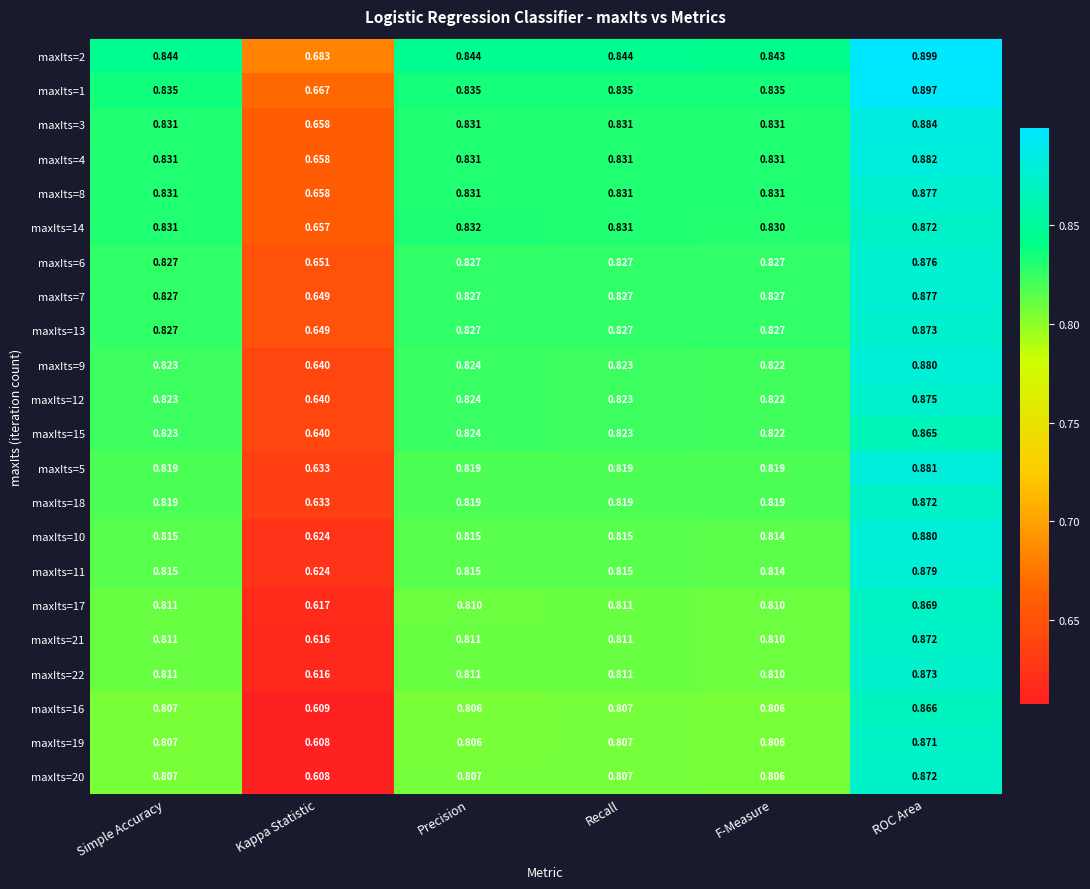

Which series has the widest spread of values?

maxIts=20